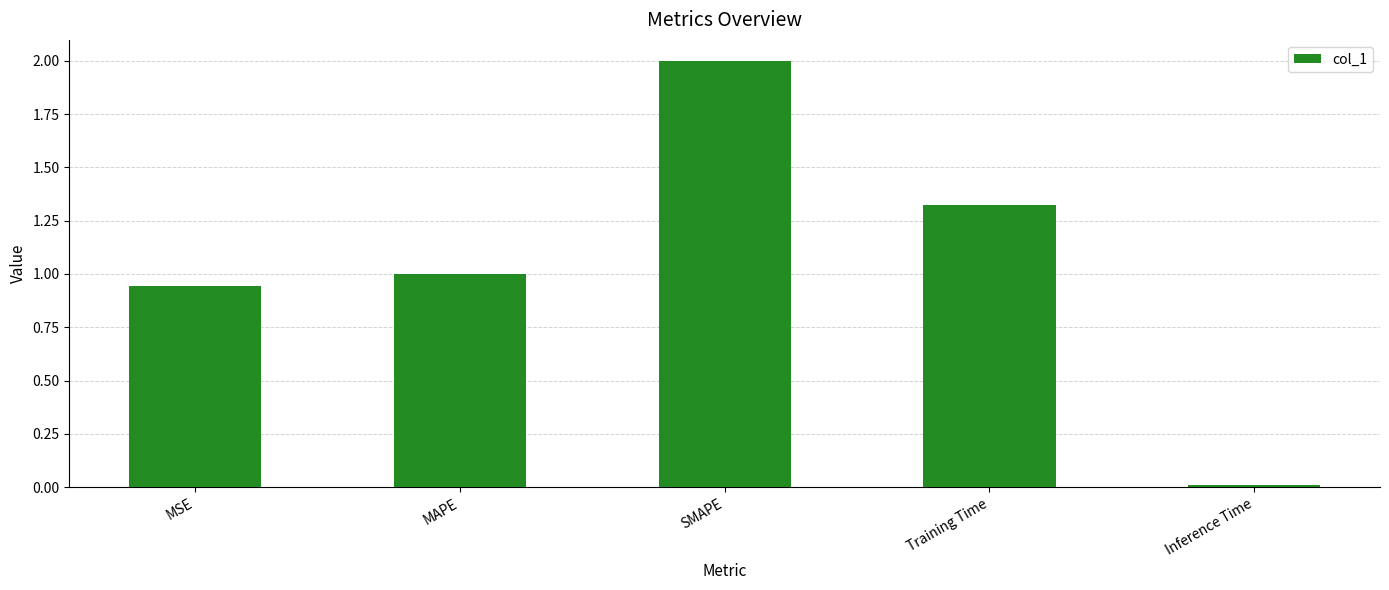

List the labels in order of value, smallest first.

Inference Time, MSE, MAPE, Training Time, SMAPE